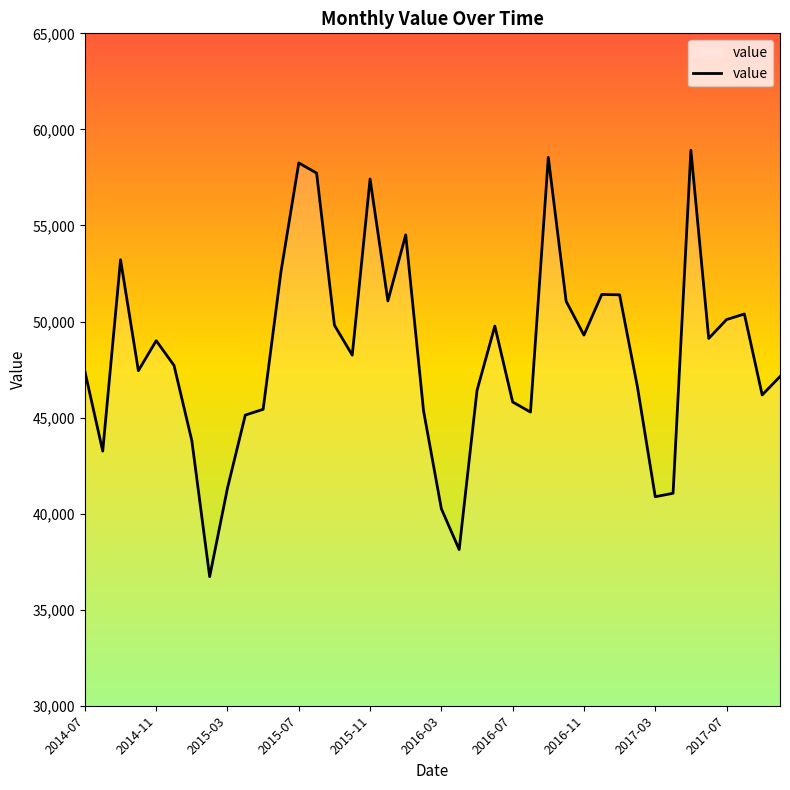

What is the smallest value displayed?

36718